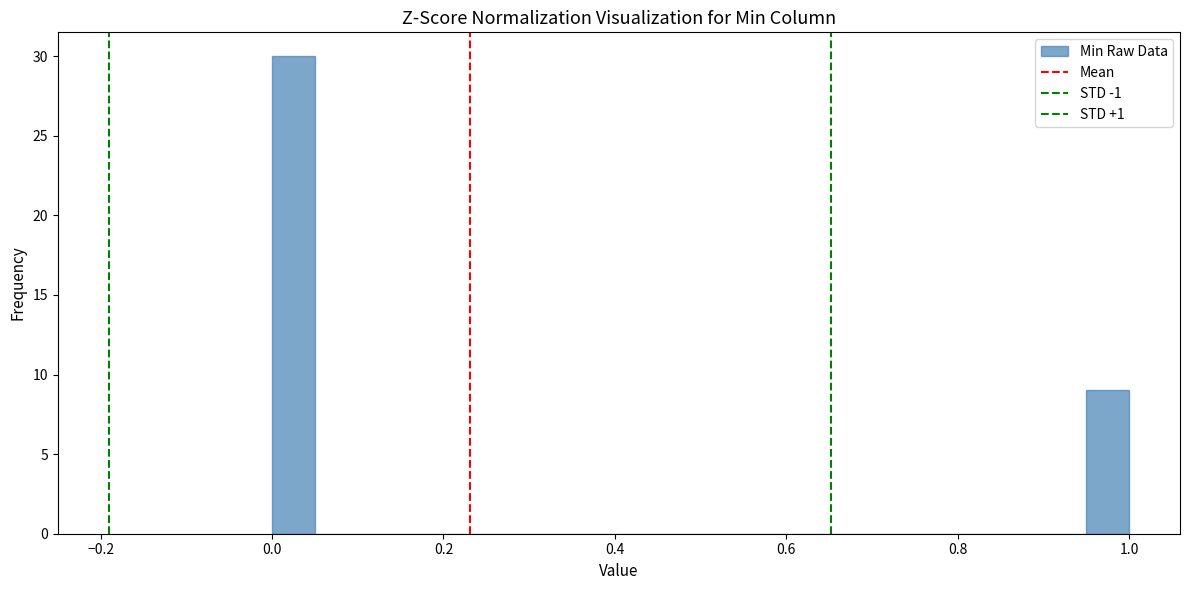

Around what value on the x-axis is the tallest bar? Give the approximate position of its centre, as read against the axis.

0.02